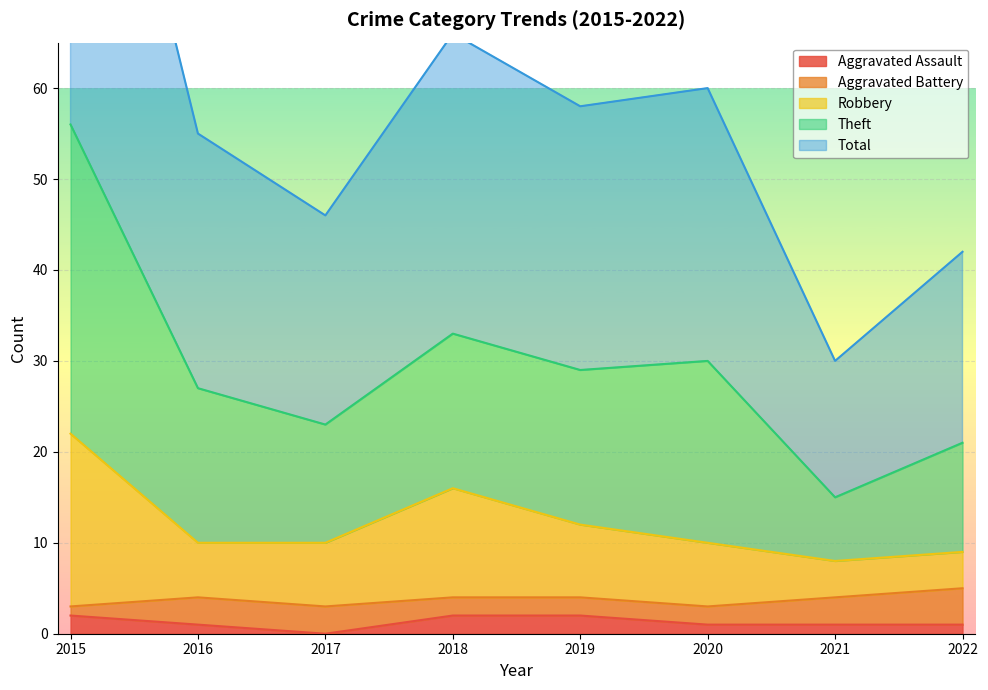

Where is the first local minimum for Aggravated Assault?

2017